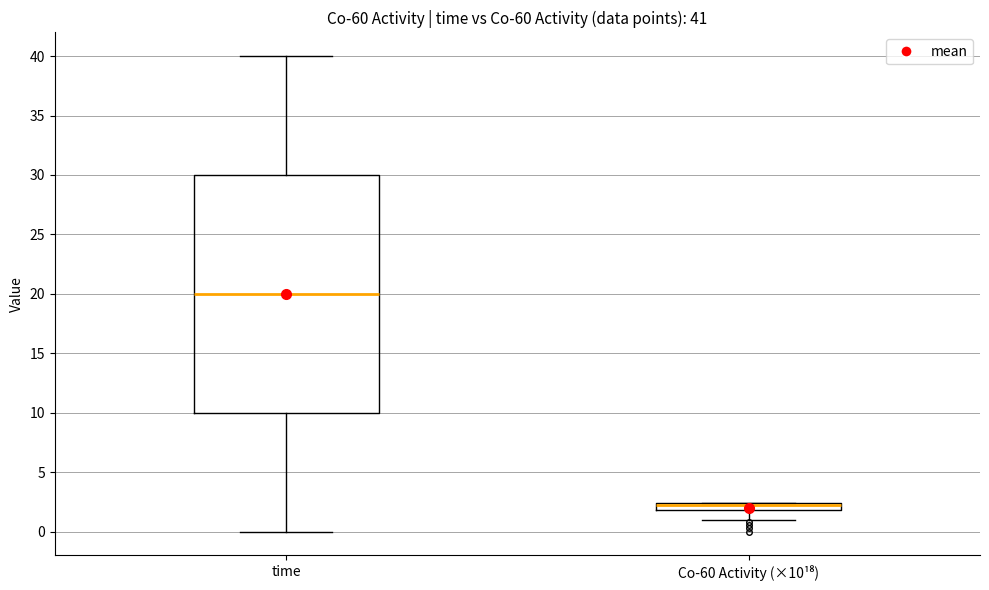

Which box is the tallest, from its lower edge to its upper edge?

time